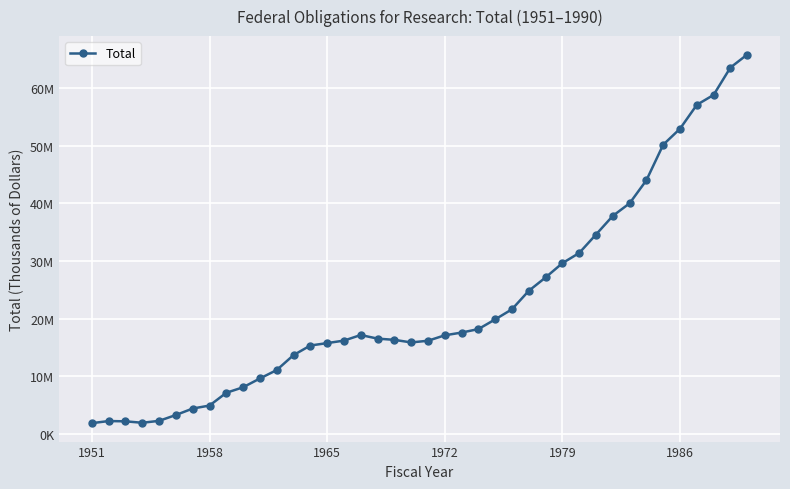

Does the chart have visible grid lines?

Yes